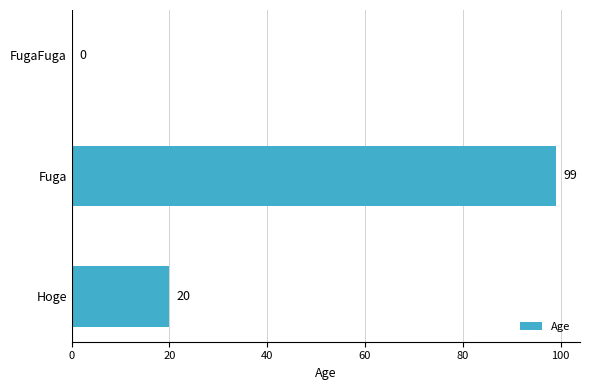

Reading bottom to top, extract all data points from this chart.

Hoge=20	Fuga=99	FugaFuga=0